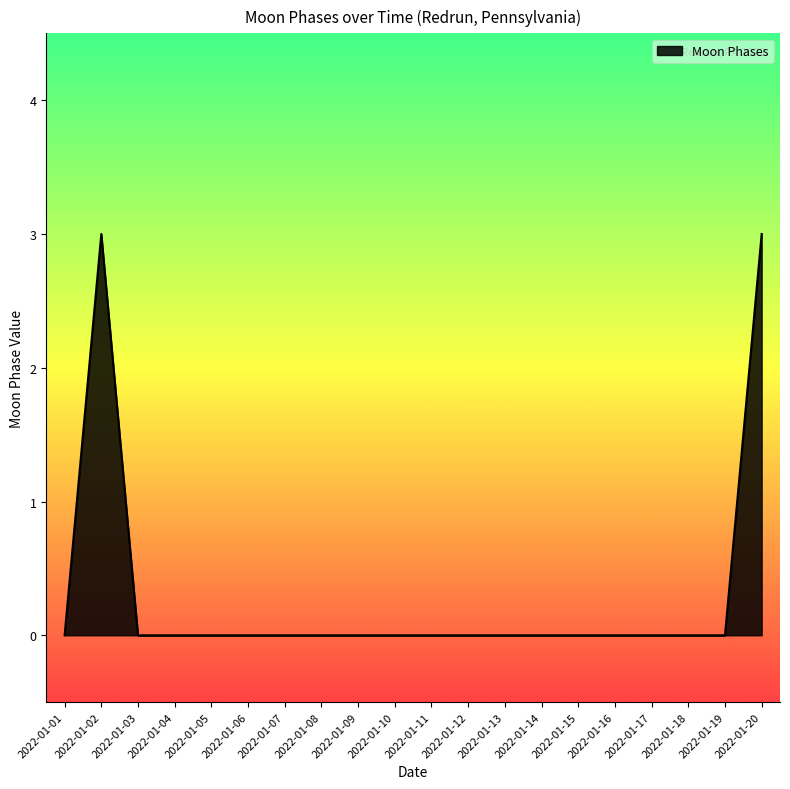

What is the difference between the maximum and minimum values?

3